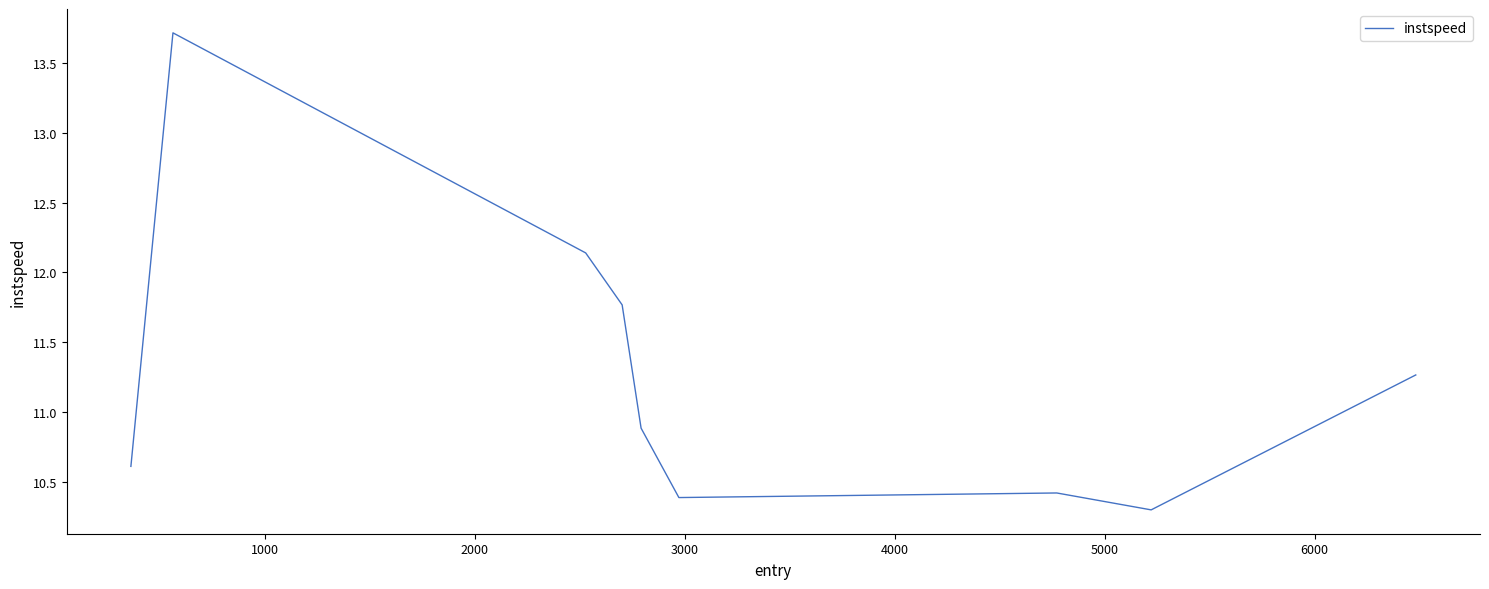

What is the difference between the maximum and minimum values?

3.4